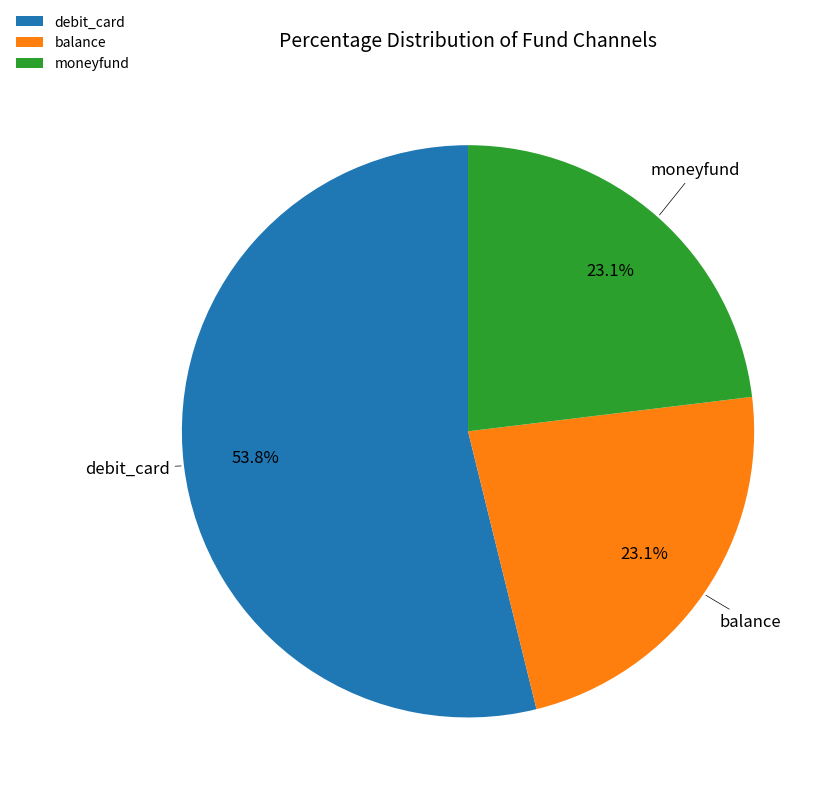

Count the number of slices in the pie.

3